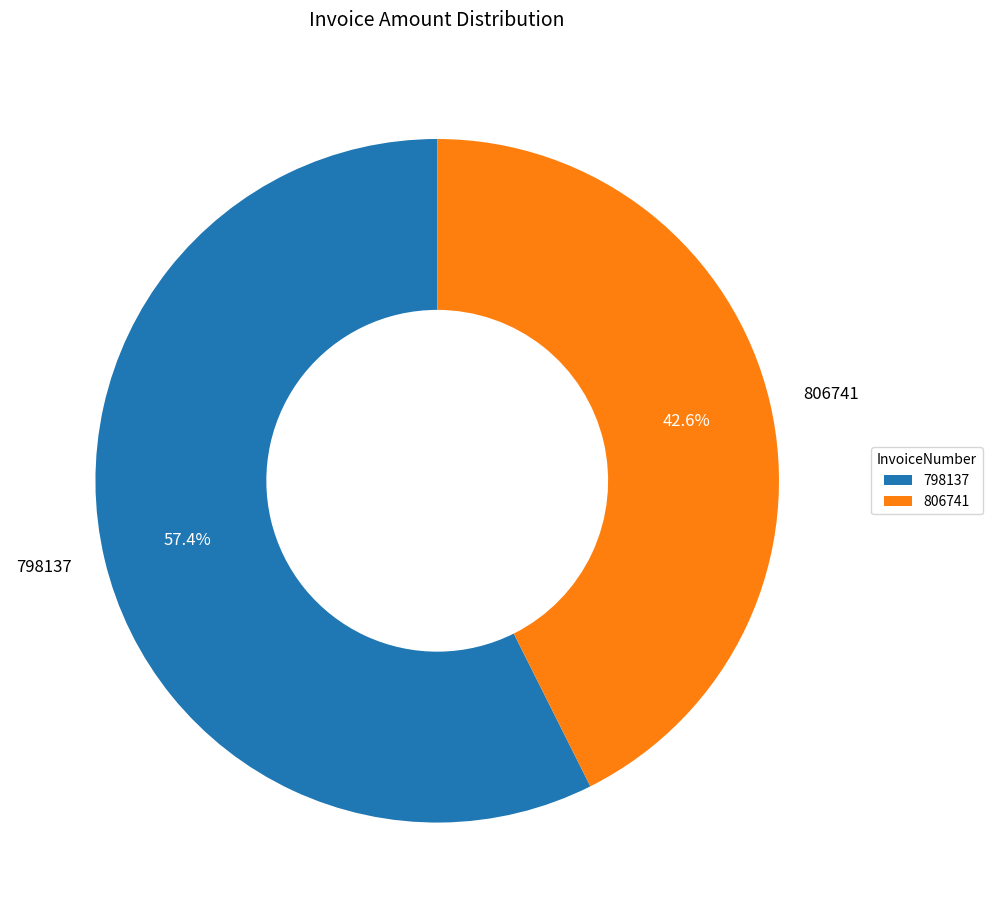

The 798137 slice represents 57% of the pie. True or false?

True